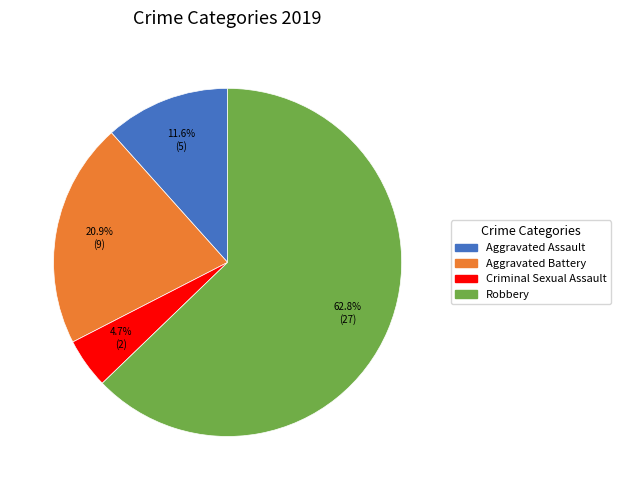

To the nearest percent, what is the average slice percentage?

25%